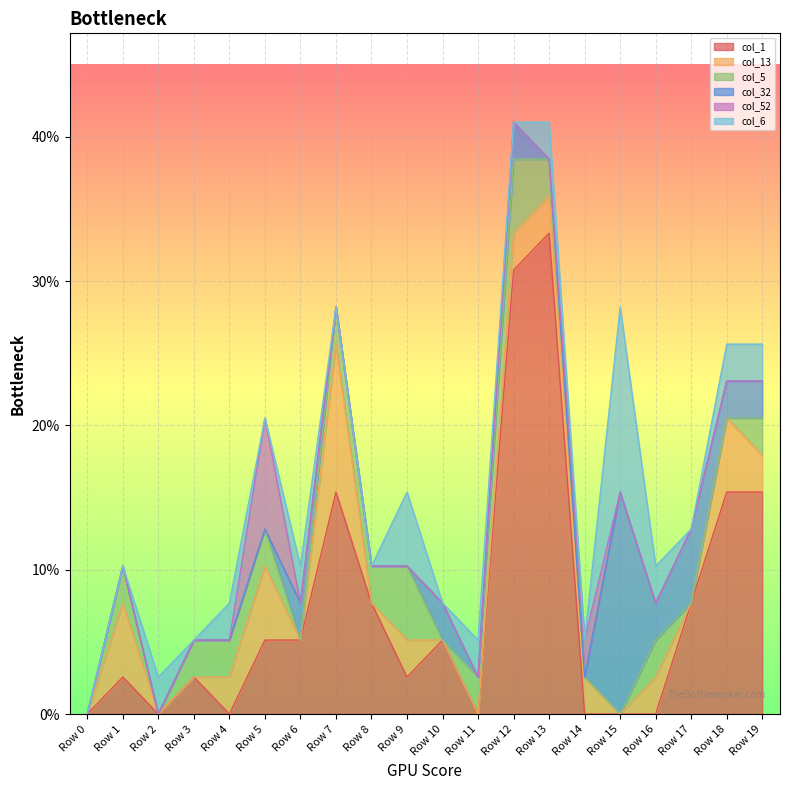

The value of col_5 at Row 9 is 0.1. True or false?

True